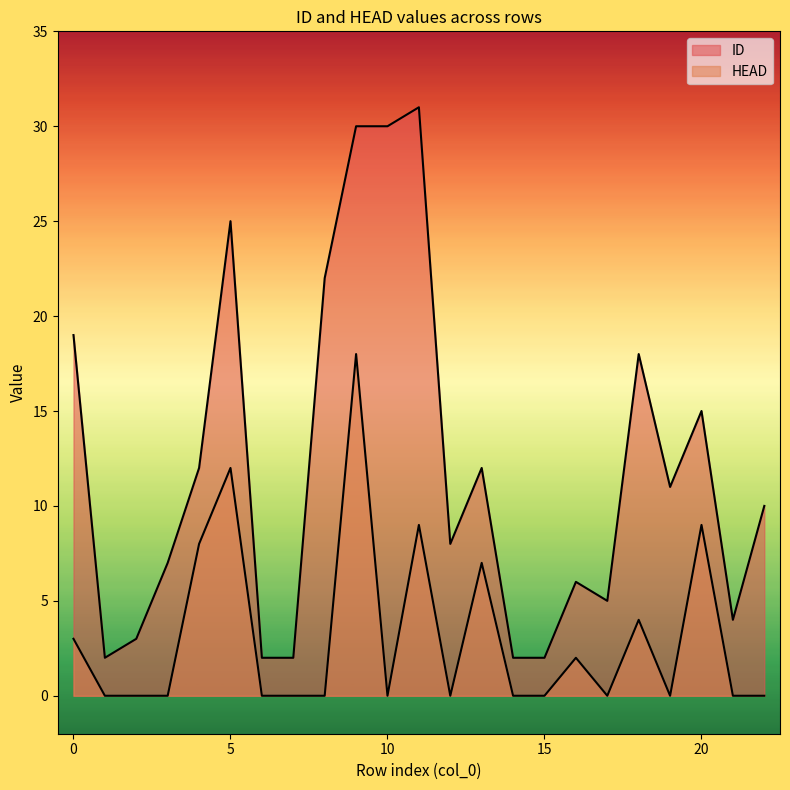

List the series in order of their peak value, lowest first.

HEAD, ID